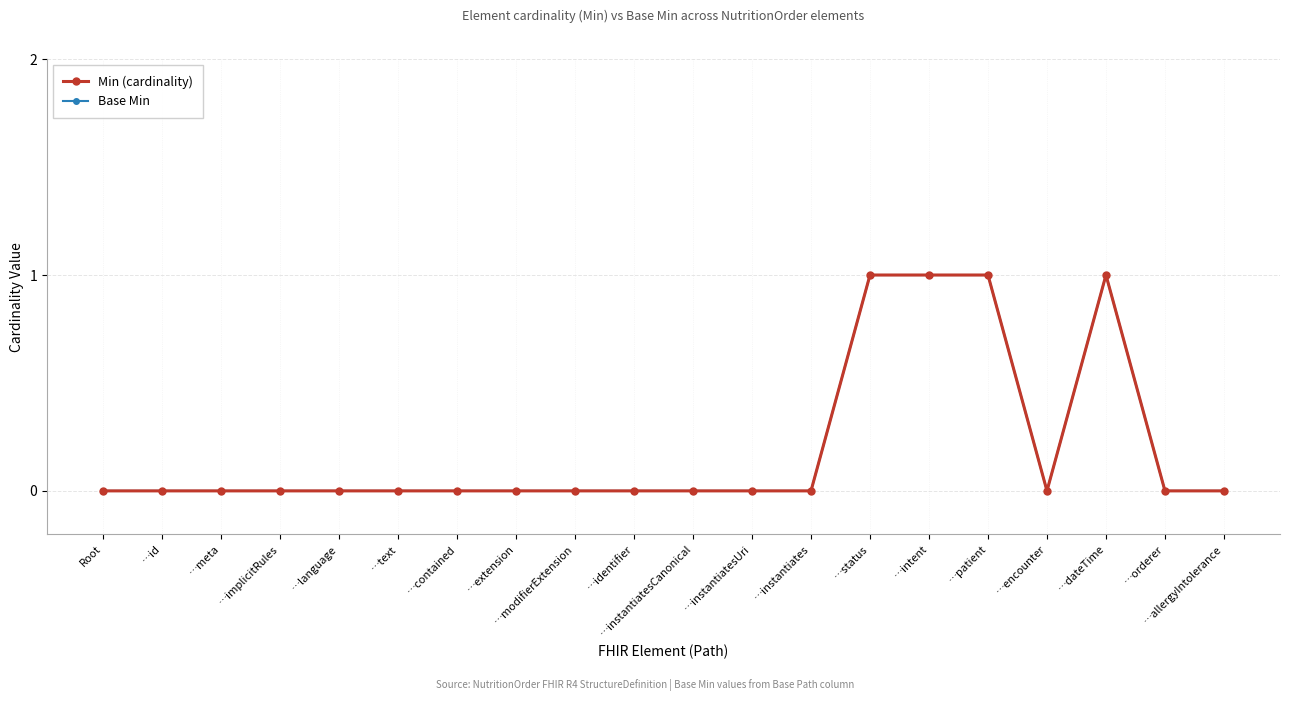

True or false: Base Min and Min (cardinality) intersect in this chart.

False